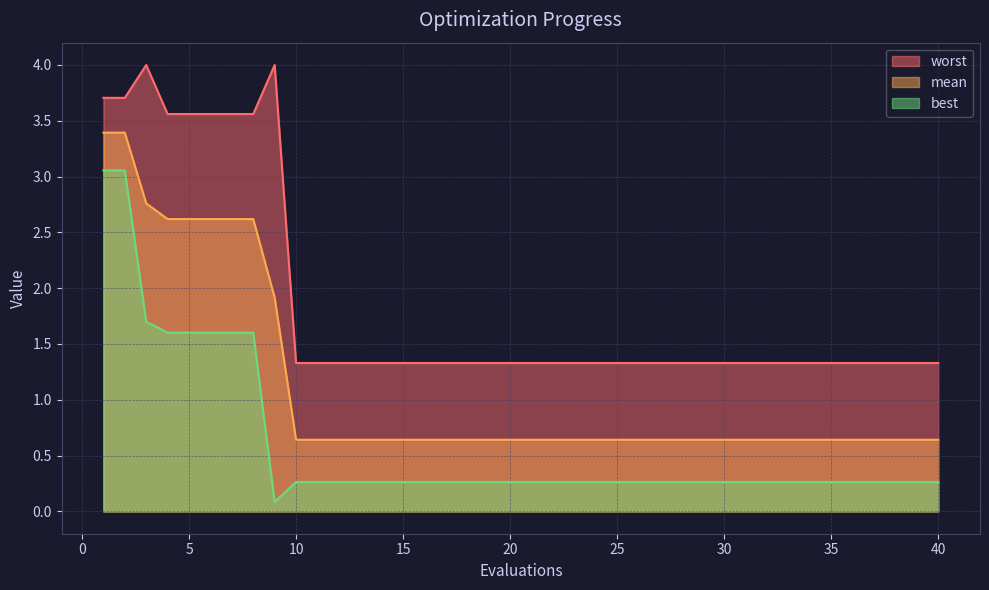

Reading left to right, what are all the values shown in this chart?

mean: 1=3.4	2=3.4	3=2.8	4=2.6	5=2.6	6=2.6	7=2.6	8=2.6	9=1.9	10=0.6	11=0.6	12=0.6	13=0.6	14=0.6	15=0.6	16=0.6	17=0.6	18=0.6	19=0.6	20=0.6	21=0.6	22=0.6	23=0.6	24=0.6	25=0.6	26=0.6	27=0.6	28=0.6	29=0.6	30=0.6	31=0.6	32=0.6	33=0.6	34=0.6	35=0.6	36=0.6	37=0.6	38=0.6	39=0.6	40=0.6
best: 1=3.1	2=3.1	3=1.7	4=1.6	5=1.6	6=1.6	7=1.6	8=1.6	9=0.1	10=0.3	11=0.3	12=0.3	13=0.3	14=0.3	15=0.3	16=0.3	17=0.3	18=0.3	19=0.3	20=0.3	21=0.3	22=0.3	23=0.3	24=0.3	25=0.3	26=0.3	27=0.3	28=0.3	29=0.3	30=0.3	31=0.3	32=0.3	33=0.3	34=0.3	35=0.3	36=0.3	37=0.3	38=0.3	39=0.3	40=0.3
worst: 1=3.7	2=3.7	3=4.0	4=3.6	5=3.6	6=3.6	7=3.6	8=3.6	9=4.0	10=1.3	11=1.3	12=1.3	13=1.3	14=1.3	15=1.3	16=1.3	17=1.3	18=1.3	19=1.3	20=1.3	21=1.3	22=1.3	23=1.3	24=1.3	25=1.3	26=1.3	27=1.3	28=1.3	29=1.3	30=1.3	31=1.3	32=1.3	33=1.3	34=1.3	35=1.3	36=1.3	37=1.3	38=1.3	39=1.3	40=1.3